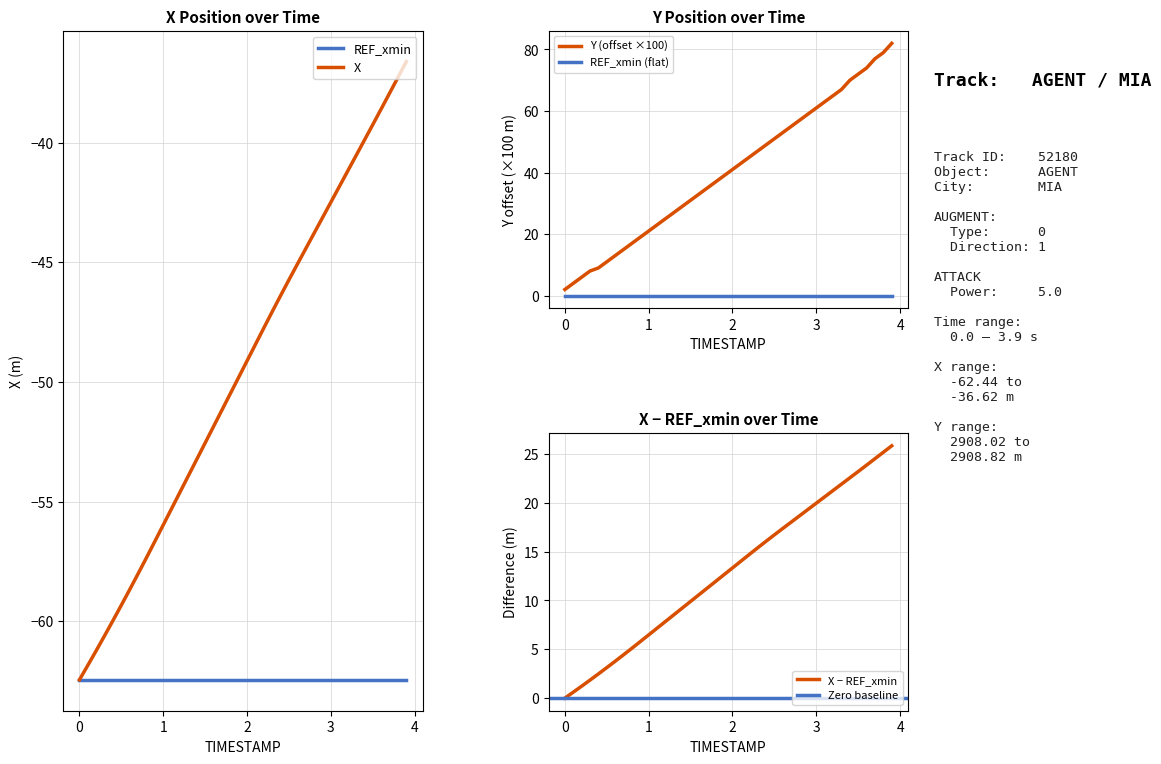

How many data points does each series have?

40